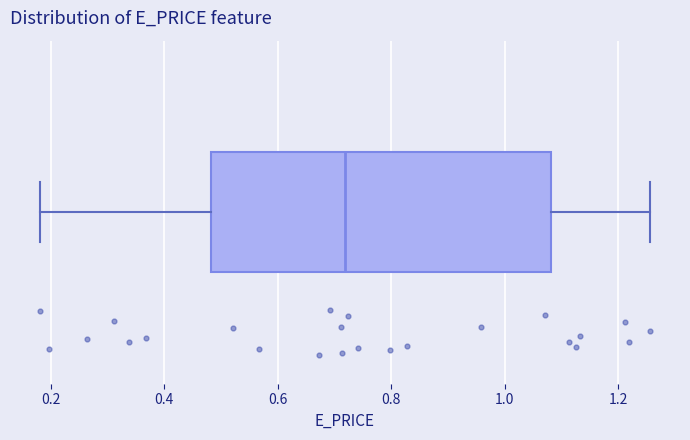

Where does the left whisker of the box end on the x-axis? The values are not printed on the chart, so give them approximately, as read against the axis.

0.18